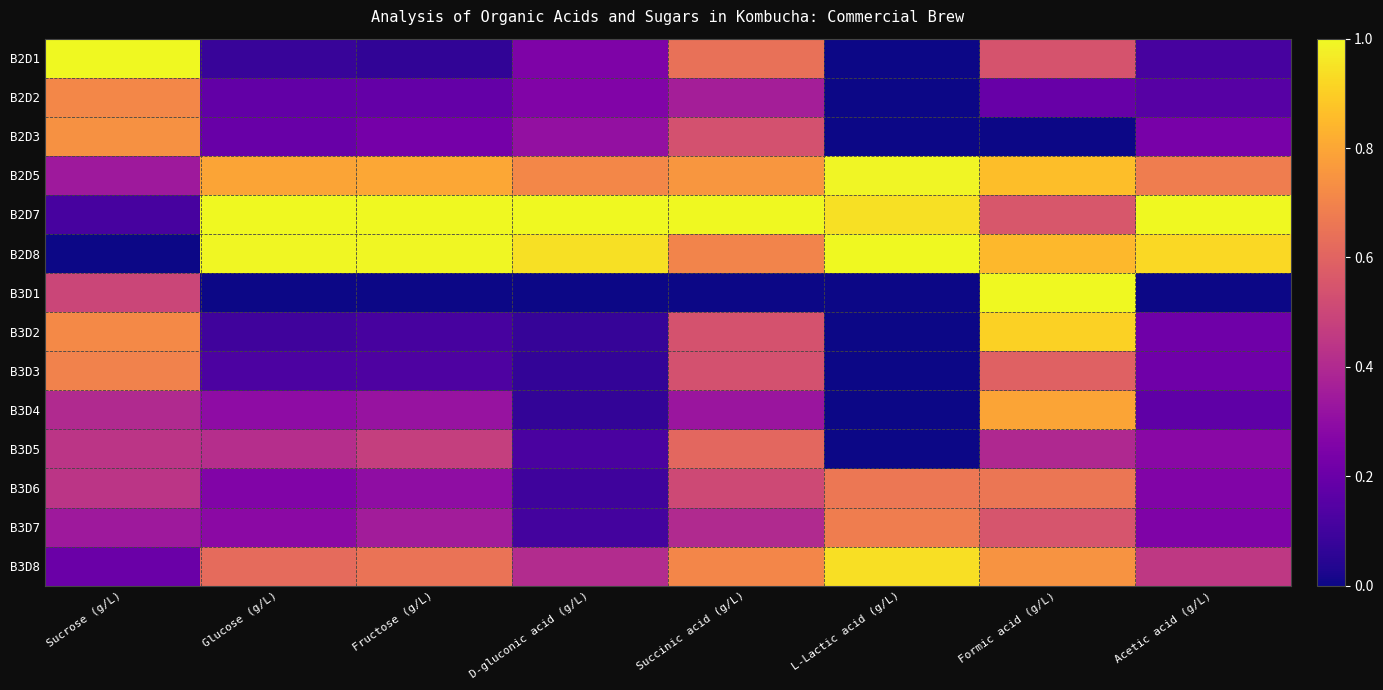

Reading left to right, extract all data points from this chart.

B2D1: Sucrose (g/L)=1.0	Glucose (g/L)=0.1	Fructose (g/L)=0.1	D-gluconic acid (g/L)=0.3	Succinic acid (g/L)=0.6	L-Lactic acid (g/L)=0.0	Formic acid (g/L)=0.5	Acetic acid (g/L)=0.1
B2D2: Sucrose (g/L)=0.7	Glucose (g/L)=0.2	Fructose (g/L)=0.2	D-gluconic acid (g/L)=0.3	Succinic acid (g/L)=0.4	L-Lactic acid (g/L)=0.0	Formic acid (g/L)=0.2	Acetic acid (g/L)=0.2
B2D3: Sucrose (g/L)=0.7	Glucose (g/L)=0.2	Fructose (g/L)=0.2	D-gluconic acid (g/L)=0.3	Succinic acid (g/L)=0.5	L-Lactic acid (g/L)=0.0	Formic acid (g/L)=0.0	Acetic acid (g/L)=0.2
B2D5: Sucrose (g/L)=0.3	Glucose (g/L)=0.8	Fructose (g/L)=0.8	D-gluconic acid (g/L)=0.7	Succinic acid (g/L)=0.8	L-Lactic acid (g/L)=1.0	Formic acid (g/L)=0.9	Acetic acid (g/L)=0.7
B2D7: Sucrose (g/L)=0.1	Glucose (g/L)=1.0	Fructose (g/L)=1.0	D-gluconic acid (g/L)=1.0	Succinic acid (g/L)=1.0	L-Lactic acid (g/L)=0.9	Formic acid (g/L)=0.6	Acetic acid (g/L)=1.0
B2D8: Sucrose (g/L)=0.0	Glucose (g/L)=1.0	Fructose (g/L)=1.0	D-gluconic acid (g/L)=0.9	Succinic acid (g/L)=0.7	L-Lactic acid (g/L)=1.0	Formic acid (g/L)=0.8	Acetic acid (g/L)=0.9
B3D1: Sucrose (g/L)=0.5	Glucose (g/L)=0.0	Fructose (g/L)=0.0	D-gluconic acid (g/L)=0.0	Succinic acid (g/L)=0.0	L-Lactic acid (g/L)=0.0	Formic acid (g/L)=1.0	Acetic acid (g/L)=0.0
B3D2: Sucrose (g/L)=0.7	Glucose (g/L)=0.1	Fructose (g/L)=0.1	D-gluconic acid (g/L)=0.1	Succinic acid (g/L)=0.5	L-Lactic acid (g/L)=0.0	Formic acid (g/L)=0.9	Acetic acid (g/L)=0.2
B3D3: Sucrose (g/L)=0.7	Glucose (g/L)=0.1	Fructose (g/L)=0.1	D-gluconic acid (g/L)=0.1	Succinic acid (g/L)=0.5	L-Lactic acid (g/L)=0.0	Formic acid (g/L)=0.6	Acetic acid (g/L)=0.2
B3D4: Sucrose (g/L)=0.4	Glucose (g/L)=0.3	Fructose (g/L)=0.3	D-gluconic acid (g/L)=0.1	Succinic acid (g/L)=0.3	L-Lactic acid (g/L)=0.0	Formic acid (g/L)=0.8	Acetic acid (g/L)=0.2
B3D5: Sucrose (g/L)=0.4	Glucose (g/L)=0.4	Fructose (g/L)=0.5	D-gluconic acid (g/L)=0.1	Succinic acid (g/L)=0.6	L-Lactic acid (g/L)=0.0	Formic acid (g/L)=0.4	Acetic acid (g/L)=0.3
B3D6: Sucrose (g/L)=0.4	Glucose (g/L)=0.3	Fructose (g/L)=0.3	D-gluconic acid (g/L)=0.1	Succinic acid (g/L)=0.5	L-Lactic acid (g/L)=0.7	Formic acid (g/L)=0.7	Acetic acid (g/L)=0.3
B3D7: Sucrose (g/L)=0.3	Glucose (g/L)=0.3	Fructose (g/L)=0.4	D-gluconic acid (g/L)=0.1	Succinic acid (g/L)=0.4	L-Lactic acid (g/L)=0.7	Formic acid (g/L)=0.5	Acetic acid (g/L)=0.3
B3D8: Sucrose (g/L)=0.2	Glucose (g/L)=0.6	Fructose (g/L)=0.7	D-gluconic acid (g/L)=0.4	Succinic acid (g/L)=0.7	L-Lactic acid (g/L)=0.9	Formic acid (g/L)=0.7	Acetic acid (g/L)=0.5